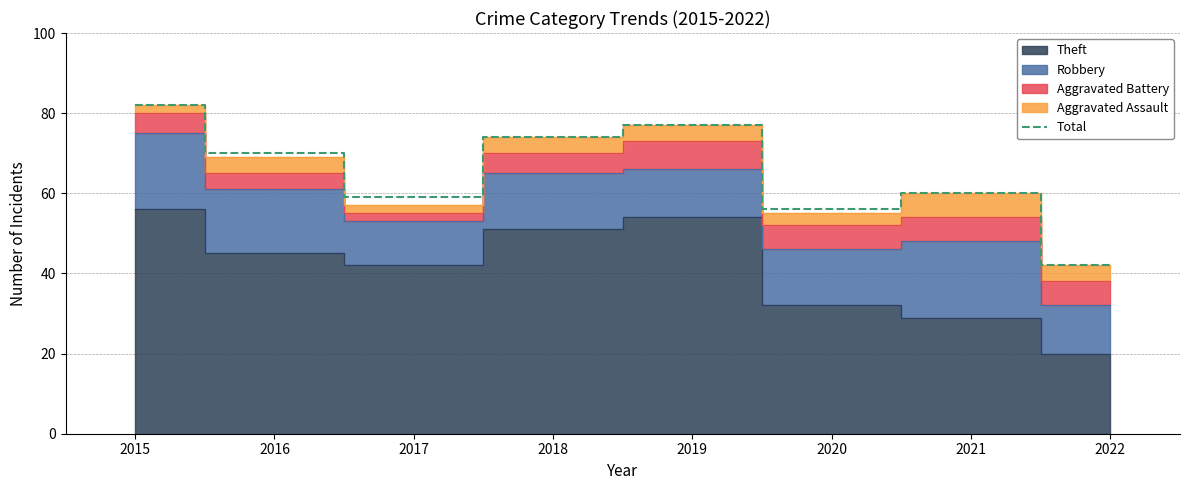

How many points are higher than both their immediate neighbors (excluding endpoints)?

2